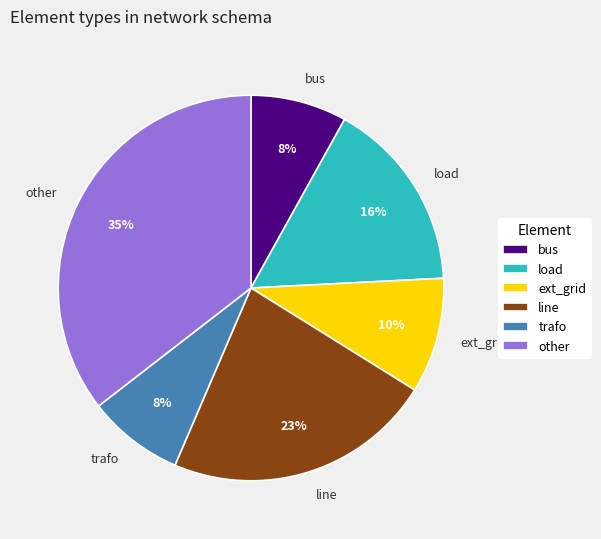

Is ext_grid the majority of the pie?

No